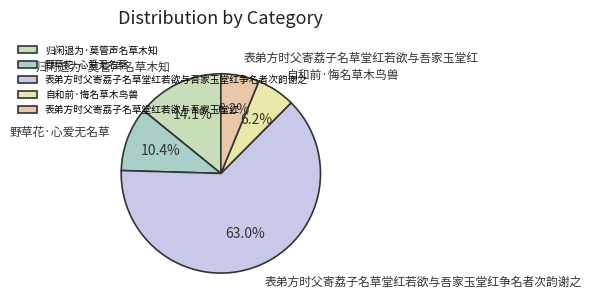

Which has a higher value, 表弟方时父寄荔子名草堂红若欲与吾家玉堂红争名者次韵谢之 or 自和前·悔名草木鸟兽?

表弟方时父寄荔子名草堂红若欲与吾家玉堂红争名者次韵谢之